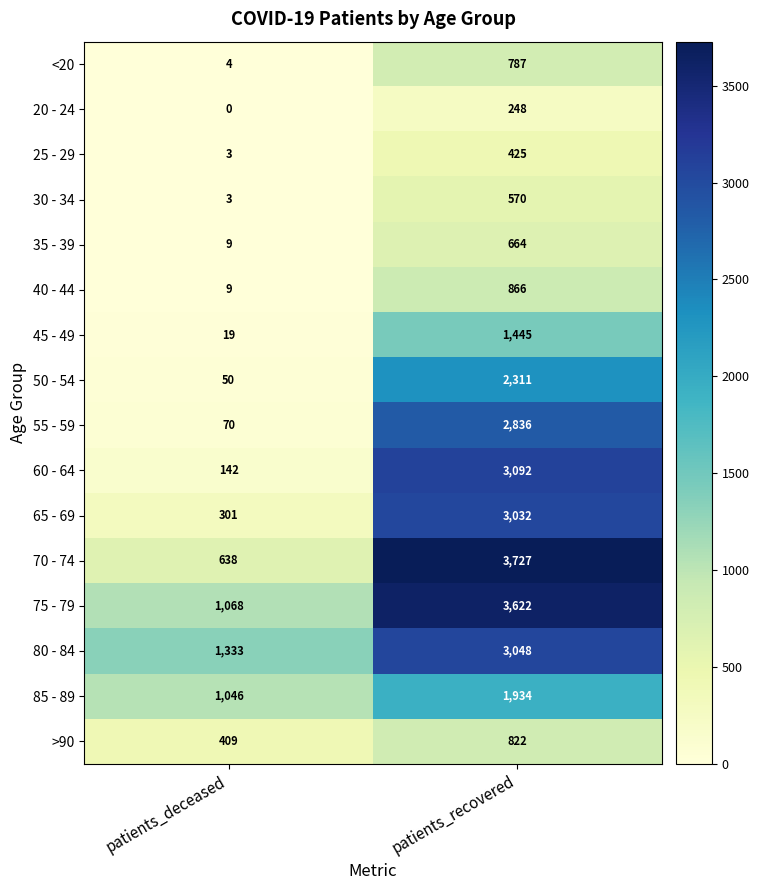

How many categories are shown in the chart?

2